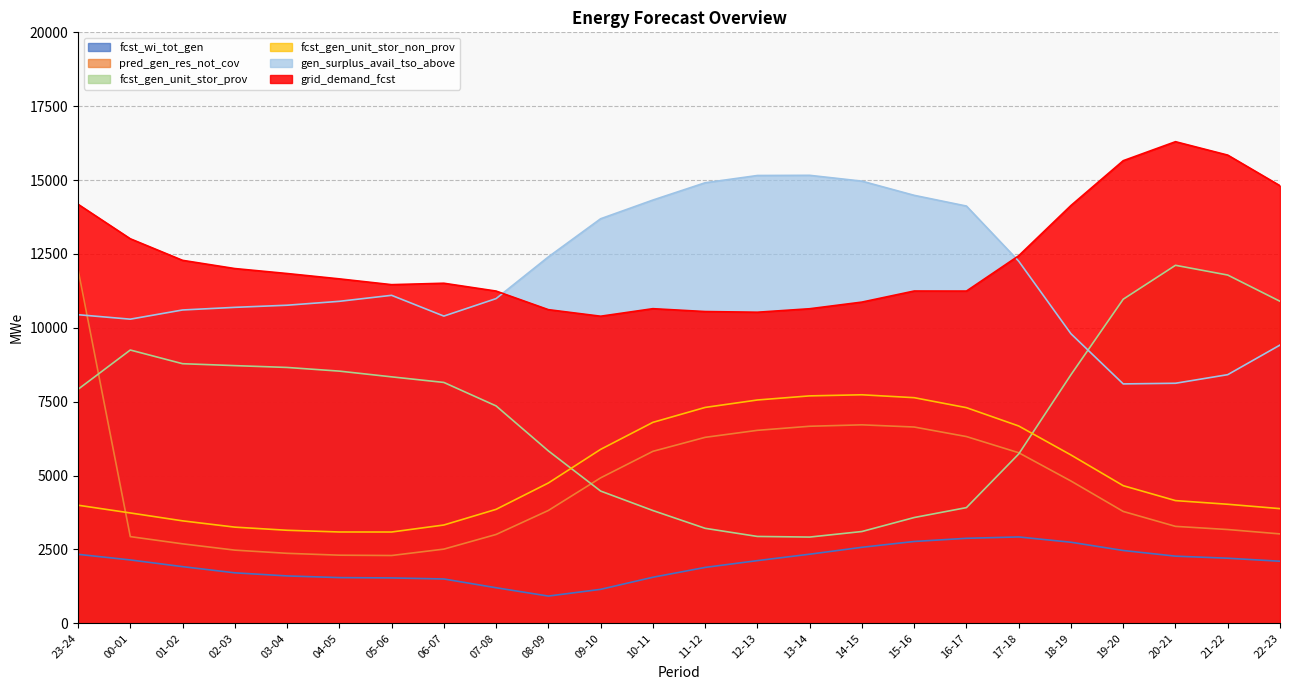

At which category is the sum across all series the highest?

23-24